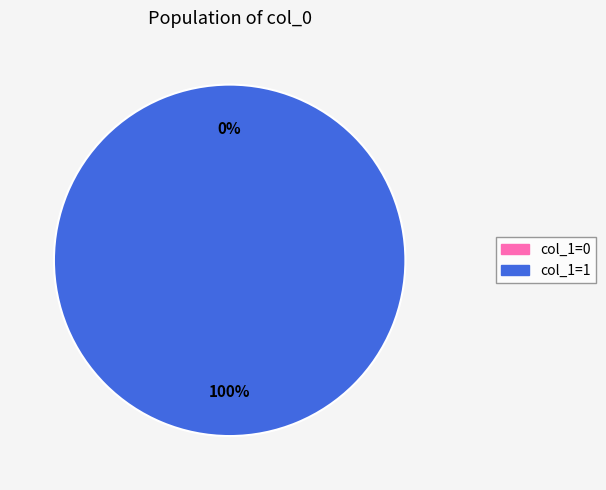

Is it true that 1646172964 is 100% of the pie?

True